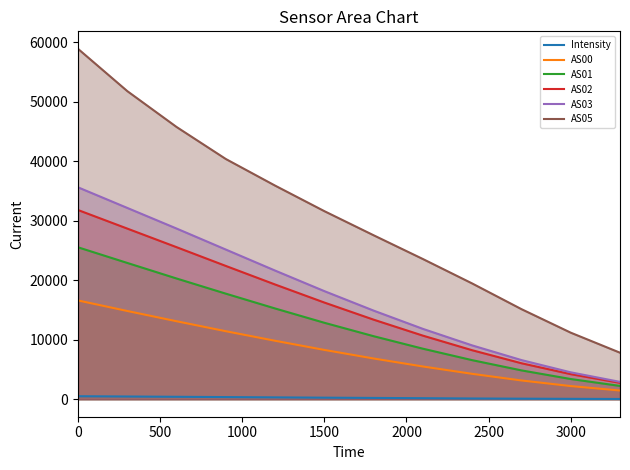

The value of AS01 at 3000 is 5458.9. True or false?

False